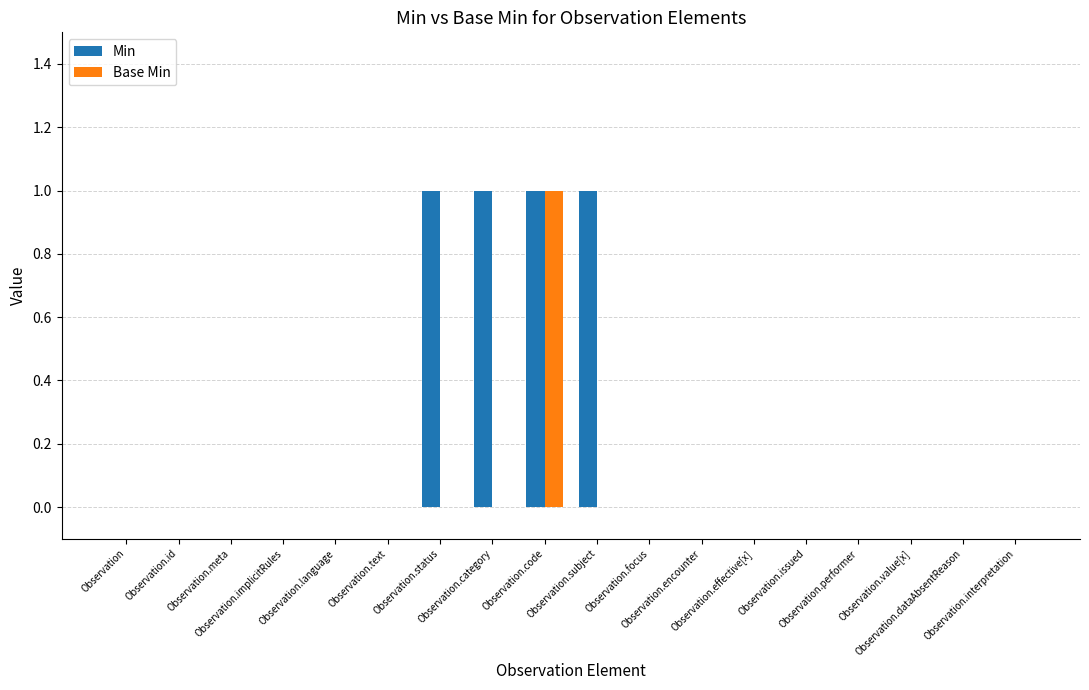

What is the sum of all Min values?

4